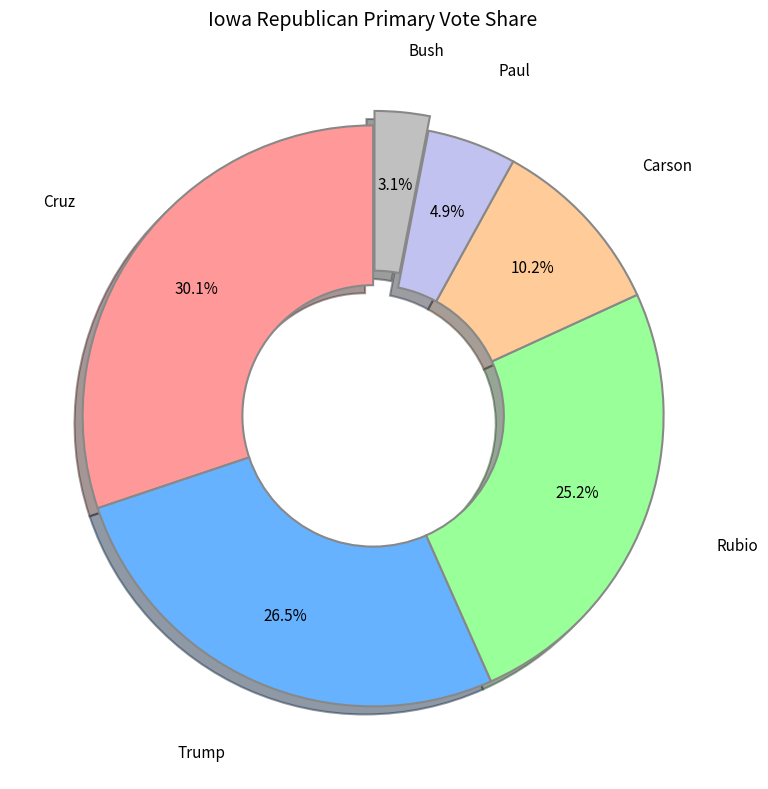

To the nearest percent, what percentage of the pie is Bush?

3%